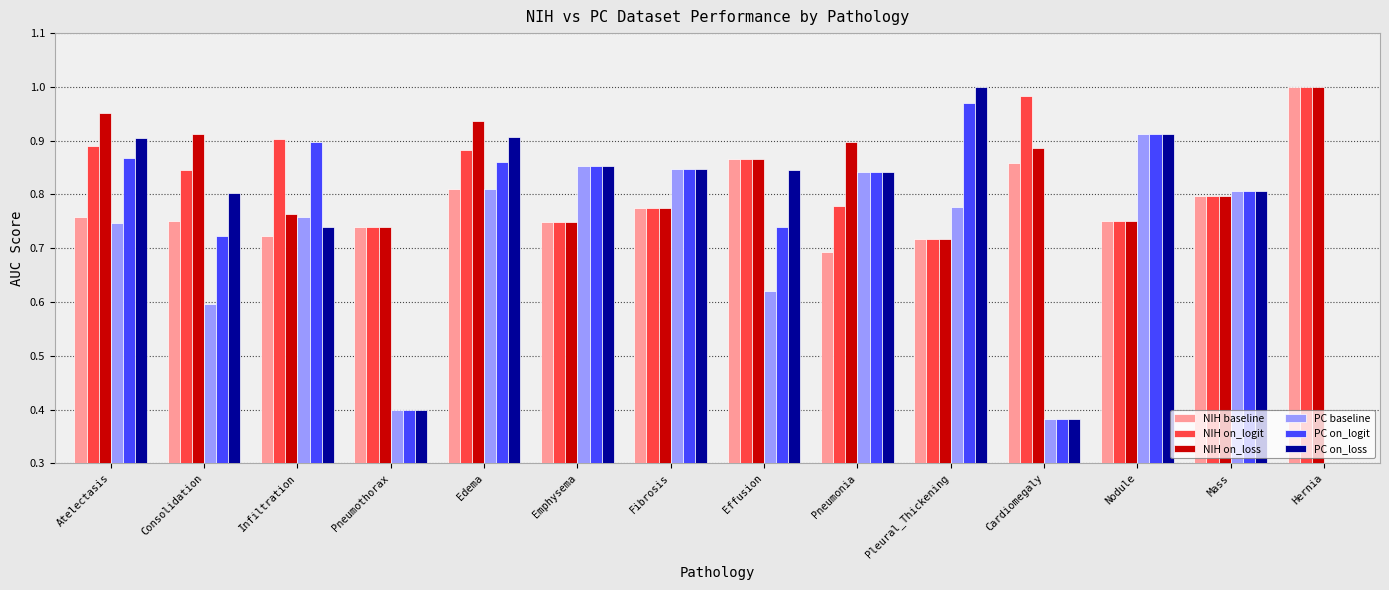

At which label does NIH on_loss reach its minimum?

Pleural_Thickening